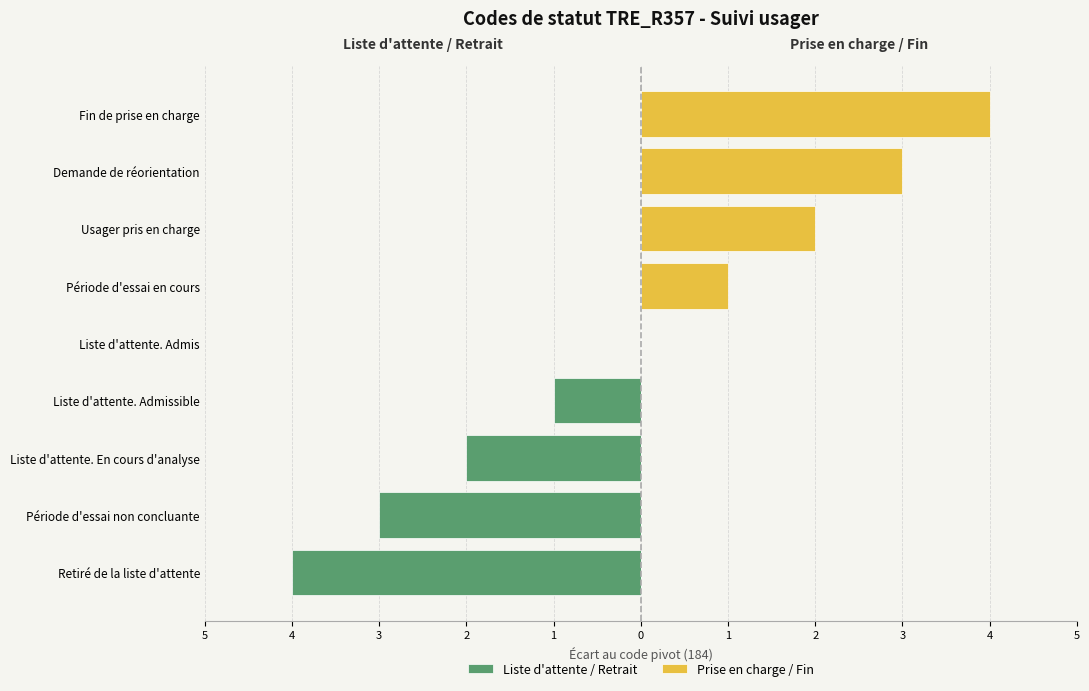

Are the bars horizontal?

Yes